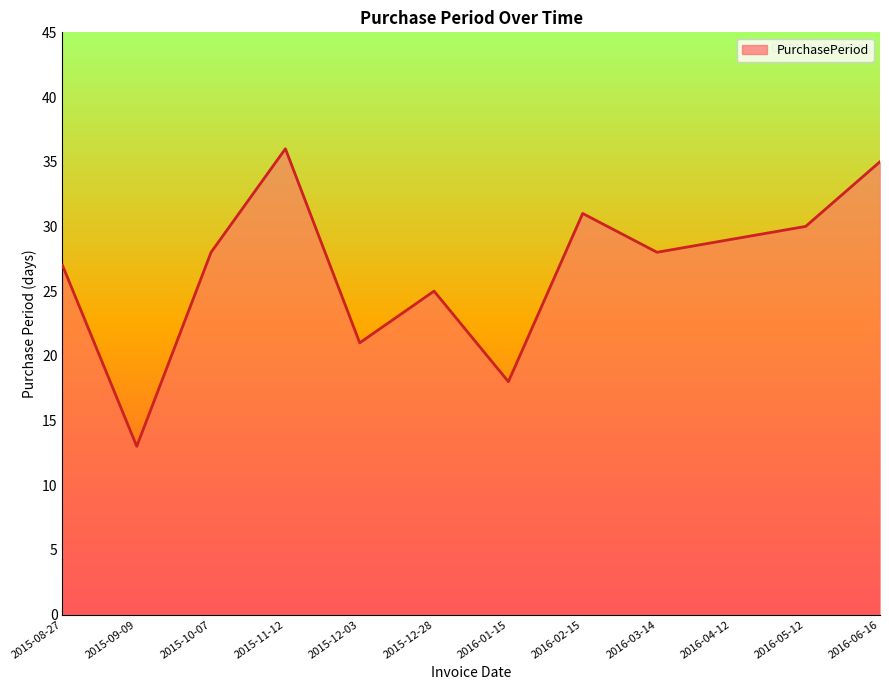

Is it true that the value at 2016-04-12 is 14?

False